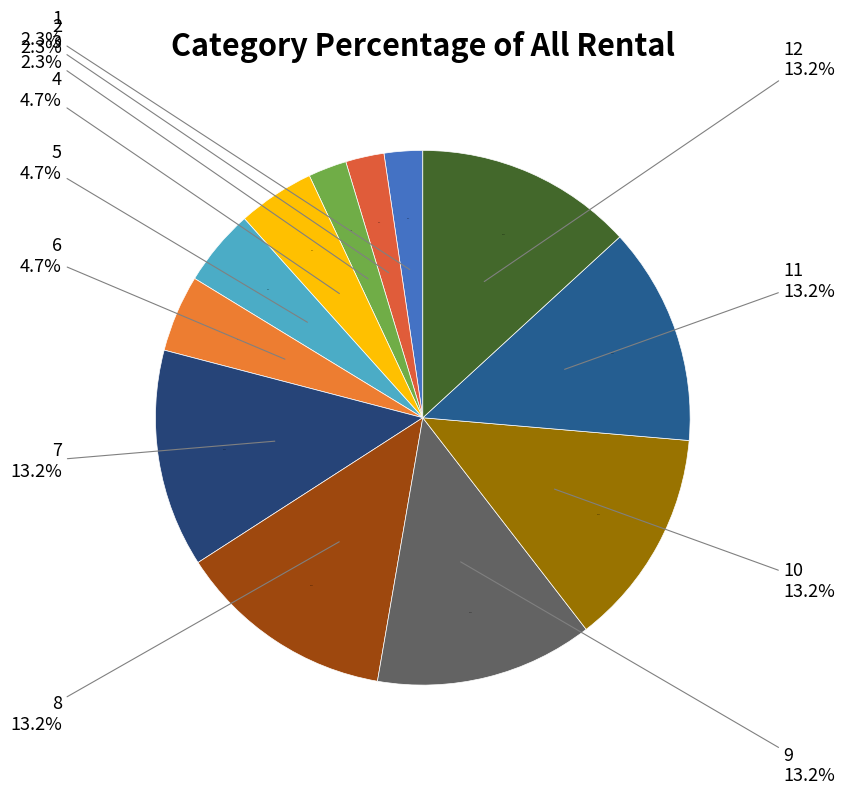

What is the change in value from 6 to 10?

+11